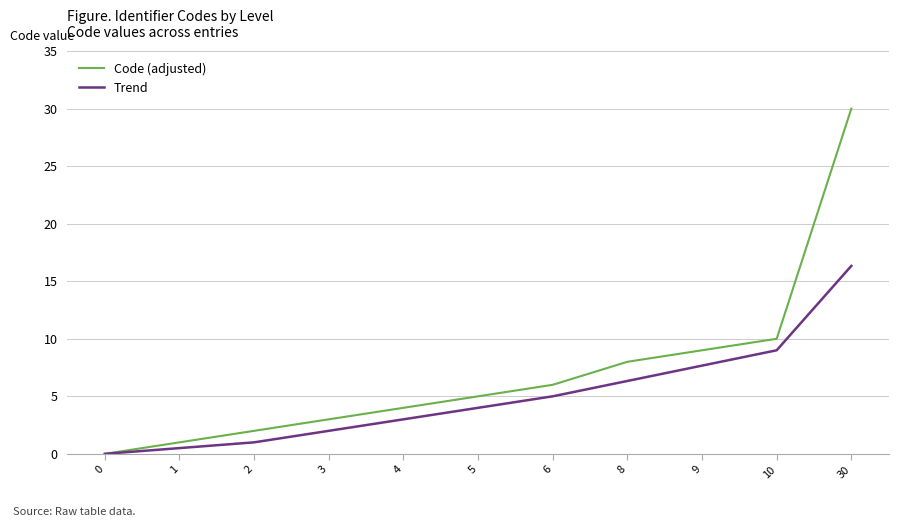

Between 6 and 9, which series saw the biggest shift?

Code (adjusted)